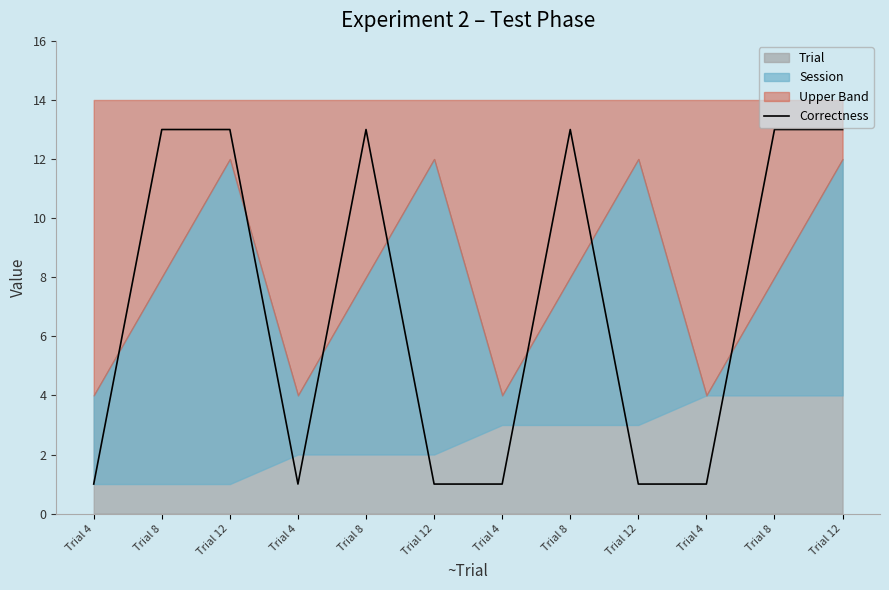

What is the approximate value at Trial 8?

13